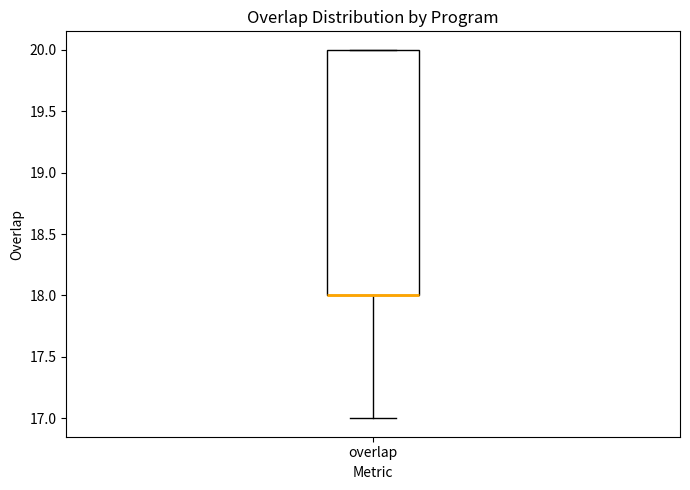

Read this box plot against the y-axis: the position of the median line, the range covered by the box, and the ends of both whiskers. The values are not printed on the chart, so give them approximately, as read against the axis.

median 18 (drawn on the box's lower edge), box 18 to 20, whiskers 17 to 20